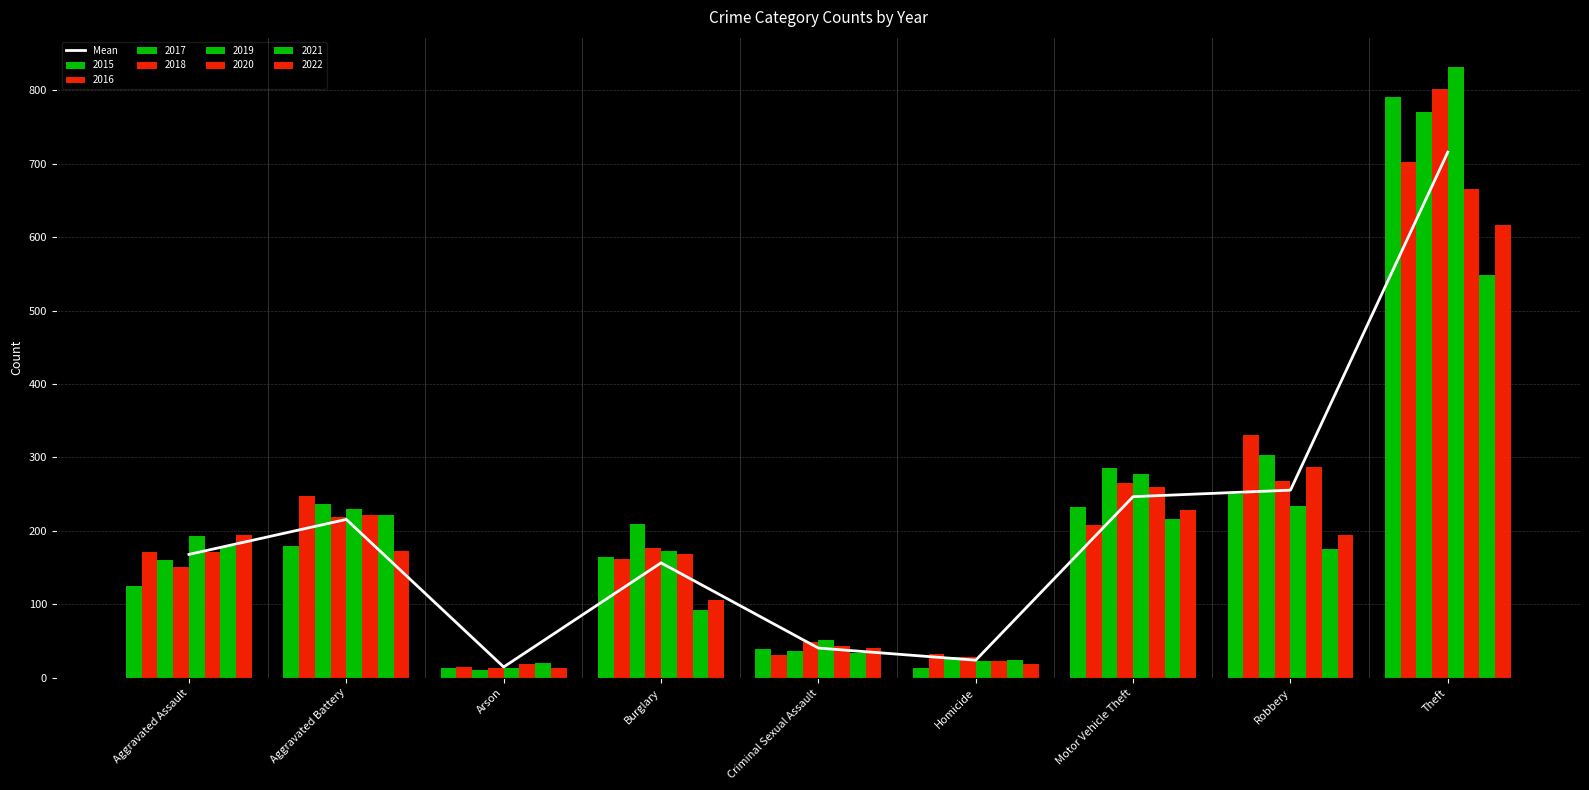

Reading right to left, extract all data points from this chart.

Theft=715.6	Robbery=255.5	Motor Vehicle Theft=246.6	Homicide=24.0	Criminal Sexual Assault=40.5	Burglary=156.5	Arson=14.8	Aggravated Battery=215.6	Aggravated Assault=168.0